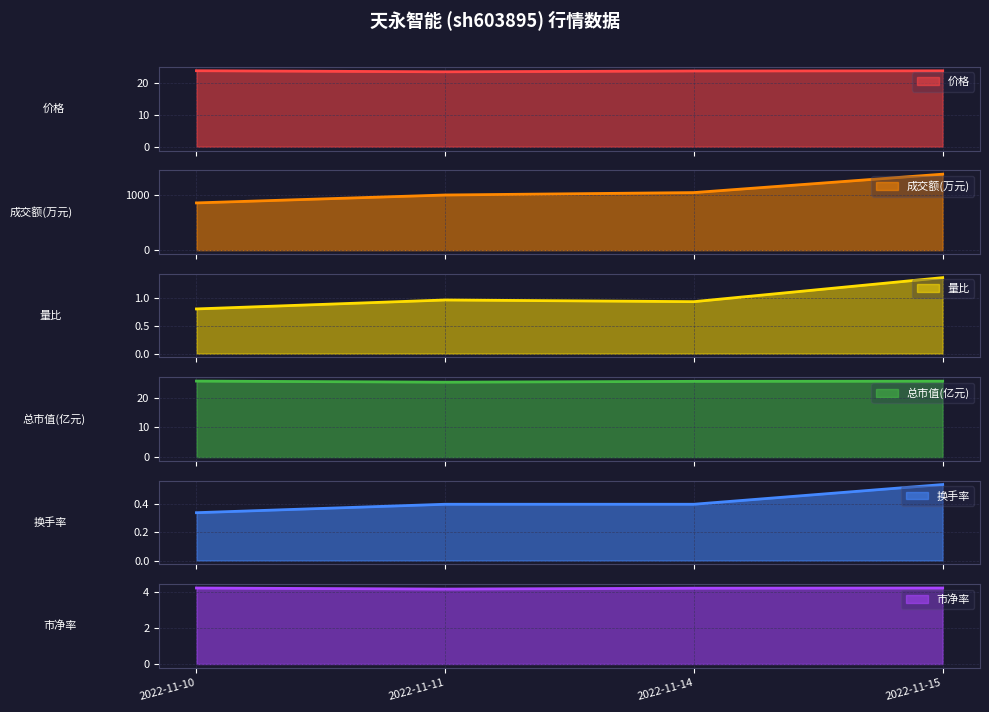

Does the chart display data point markers on the line(s)?

No